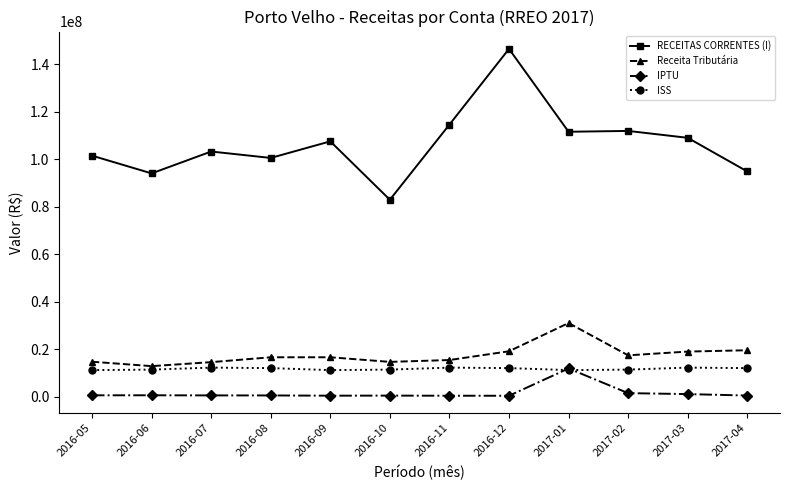

What is the approximate value of IPTU at 2017-01?

11932807.6